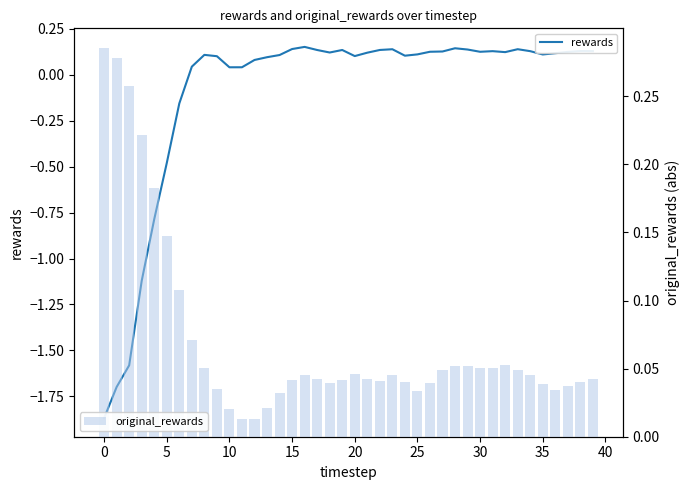

What is the difference between the maximum and minimum values in the rewards series?

2.0